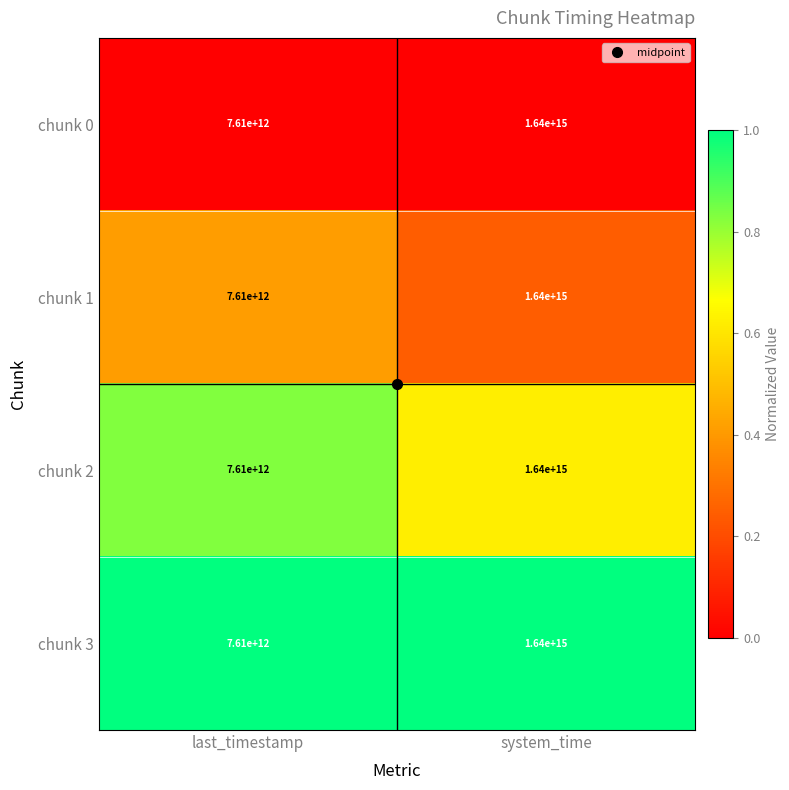

The chunk 0 series shows 1640000000000000 at system_time. True or false?

True